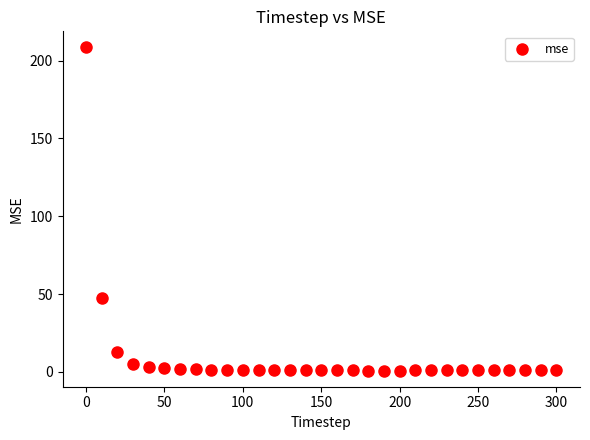

What Y value in the scatter plot is closest to 104?

47.5